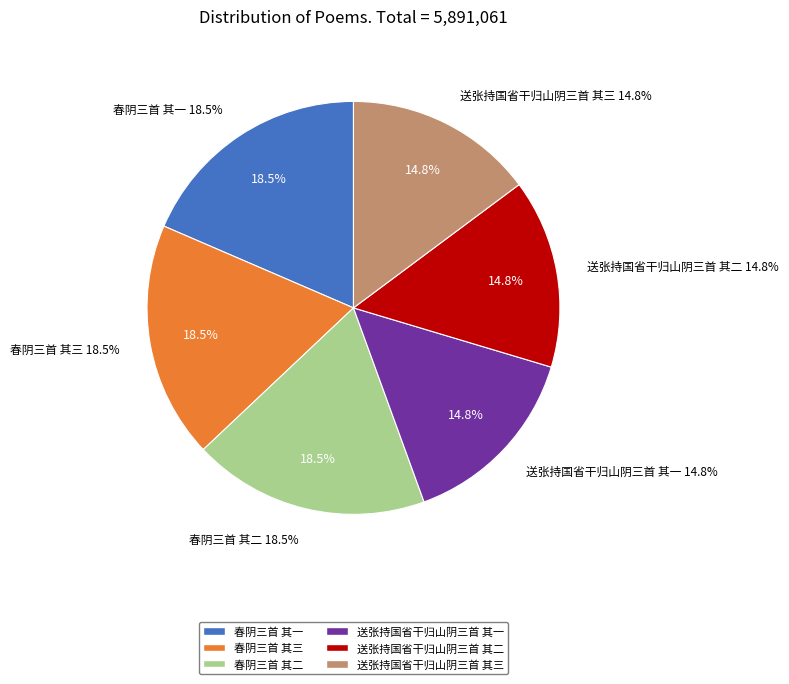

What is the largest slice in the pie chart?

春阴三首 其三